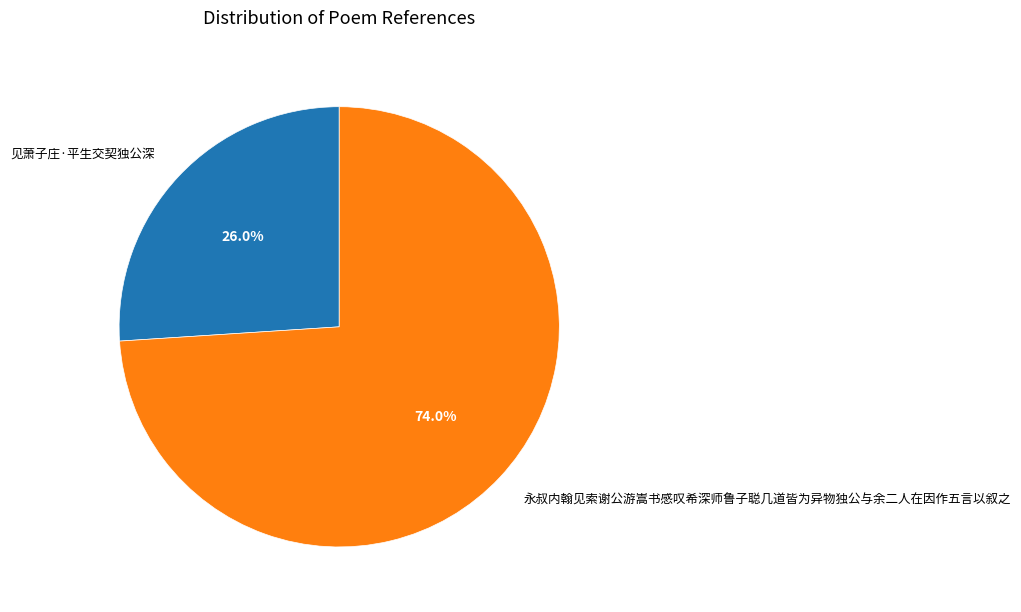

Between 永叔内翰见索谢公游嵩书感叹希深师鲁子聪几道皆为异物独公与余二人在因作五言以叙之 and 见萧子庄·平生交契独公深, which is larger?

永叔内翰见索谢公游嵩书感叹希深师鲁子聪几道皆为异物独公与余二人在因作五言以叙之